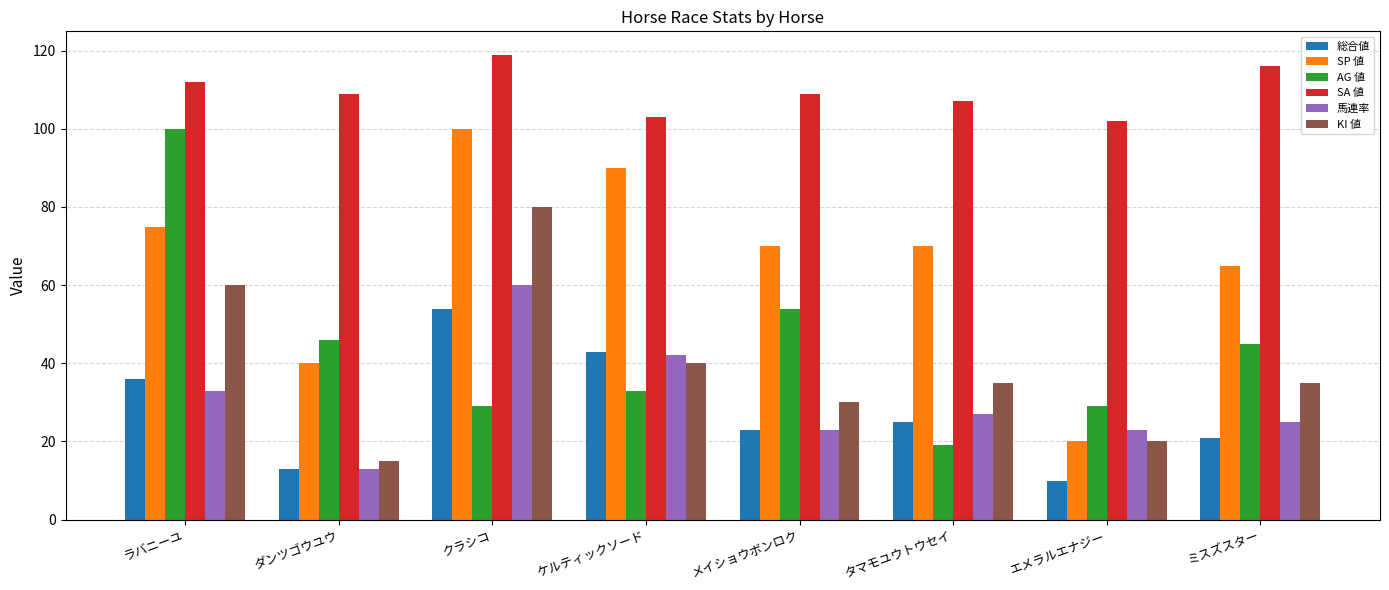

Which label corresponds to the smallest value in the chart?

エメラルエナジー